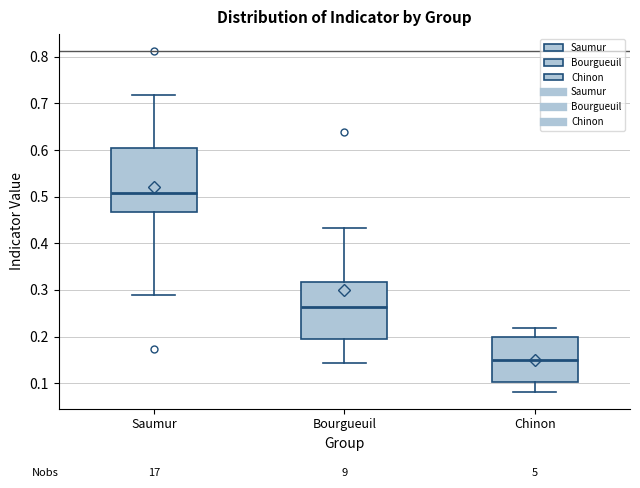

Reading left to right, read every box against the y-axis: the position of its median line, the range the box covers, and the ends of its whiskers. The values are not printed on the chart, so give them approximately, as read against the axis.

Saumur: median 0.51, box 0.47 to 0.60, whiskers 0.29 to 0.72
Bourgueuil: median 0.26, box 0.19 to 0.32, whiskers 0.14 to 0.43
Chinon: median 0.15, box 0.10 to 0.20, whiskers 0.08 to 0.22